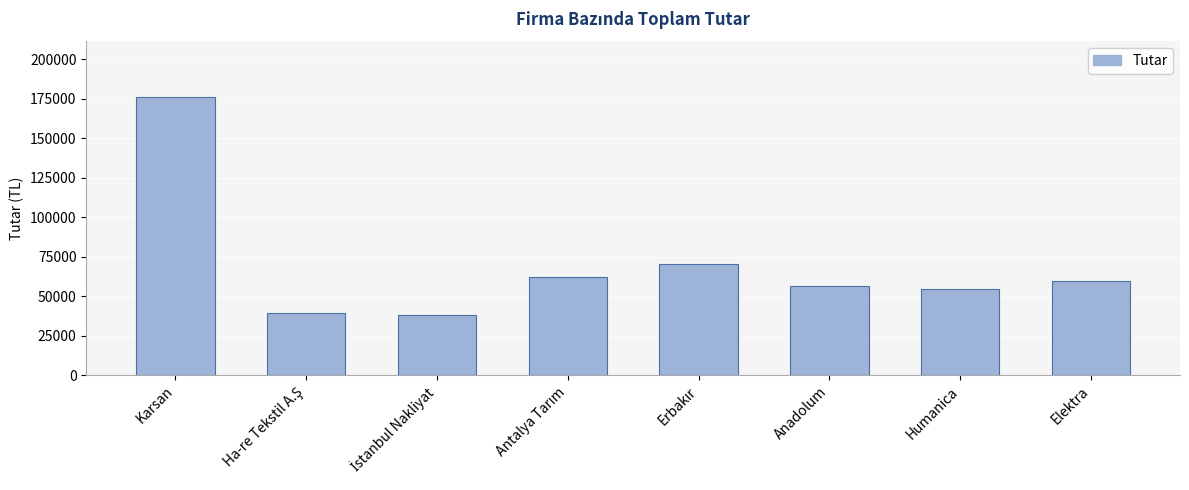

The chart shows a value of 11994 at Humanica. True or false?

False